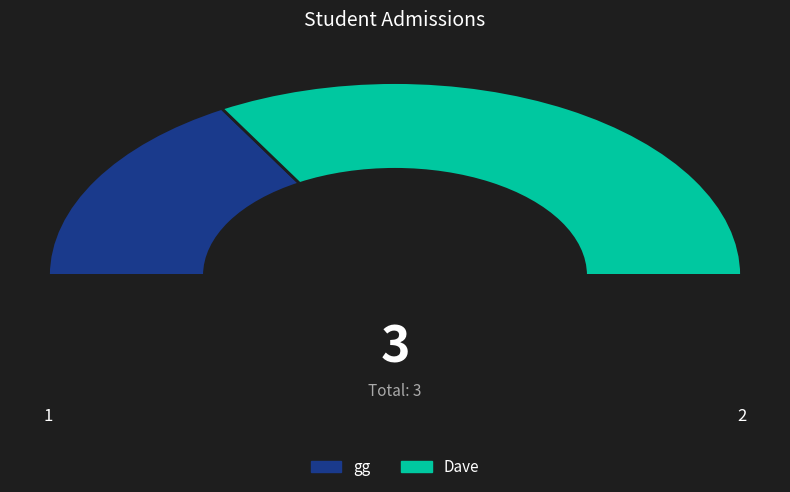

To the nearest percent, what percentage of the pie is Dave?

67%